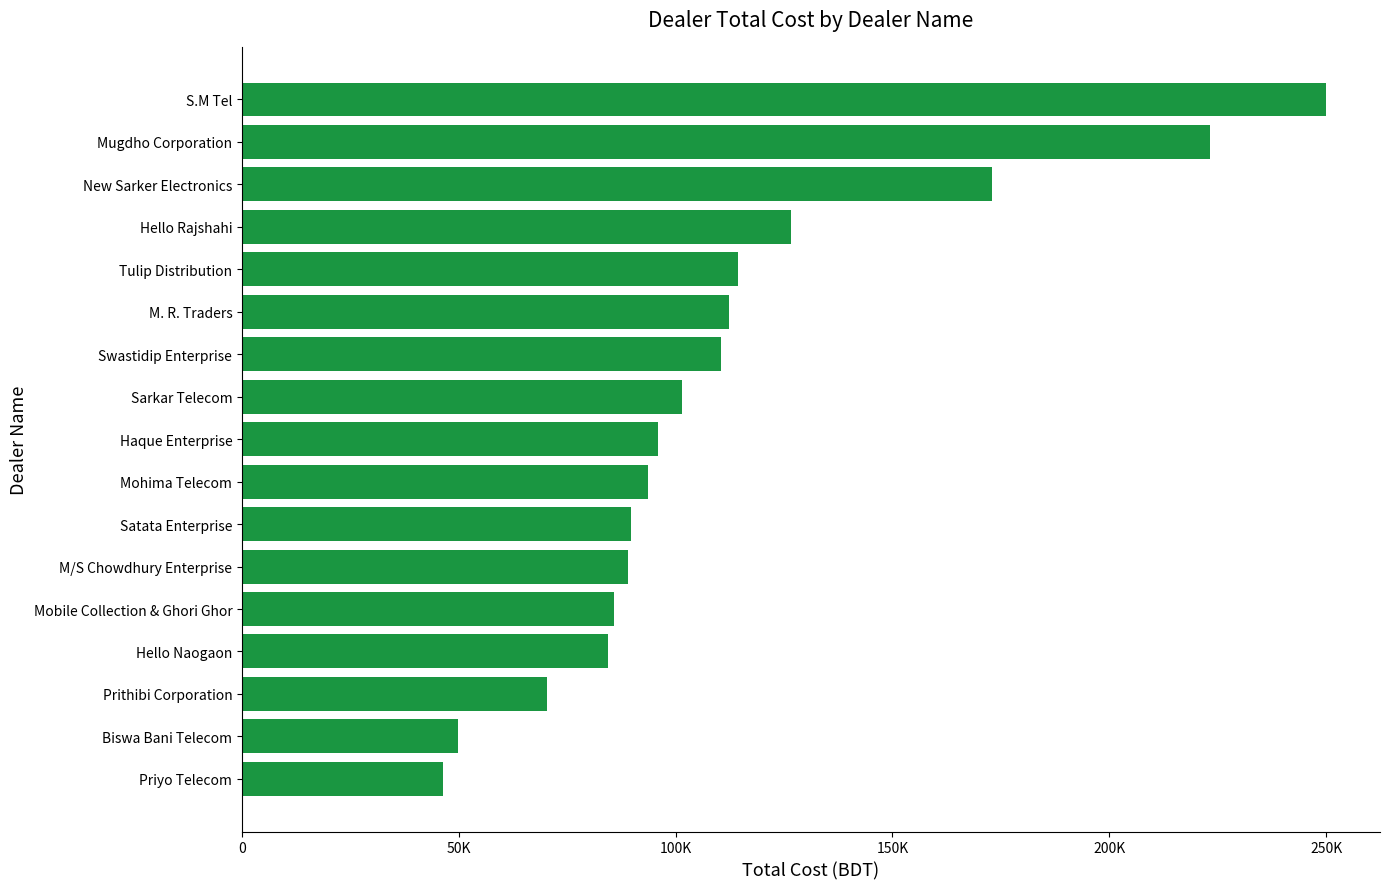

Does the chart contain any negative values?

No